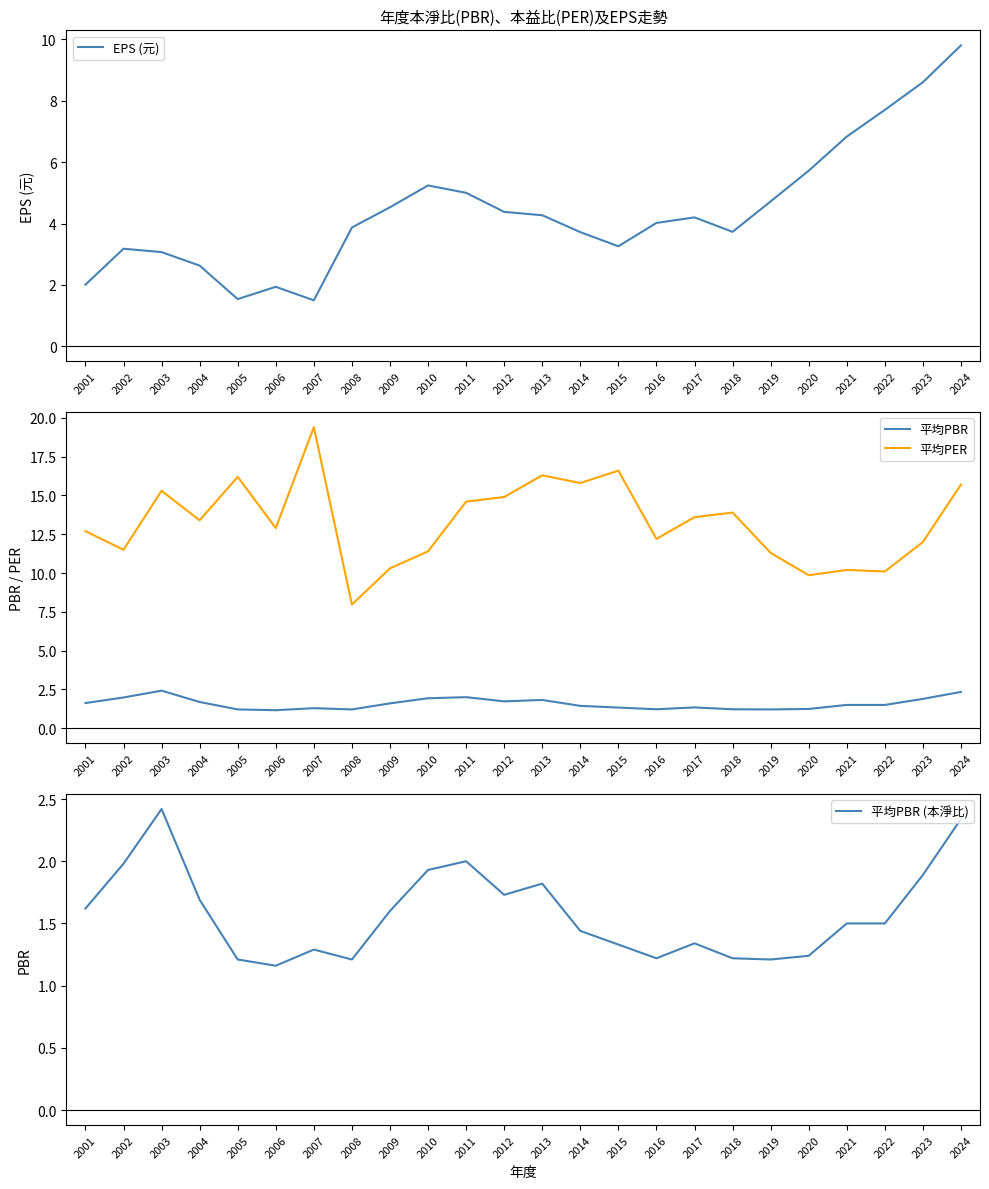

Which label corresponds to the largest value in the chart?

2007